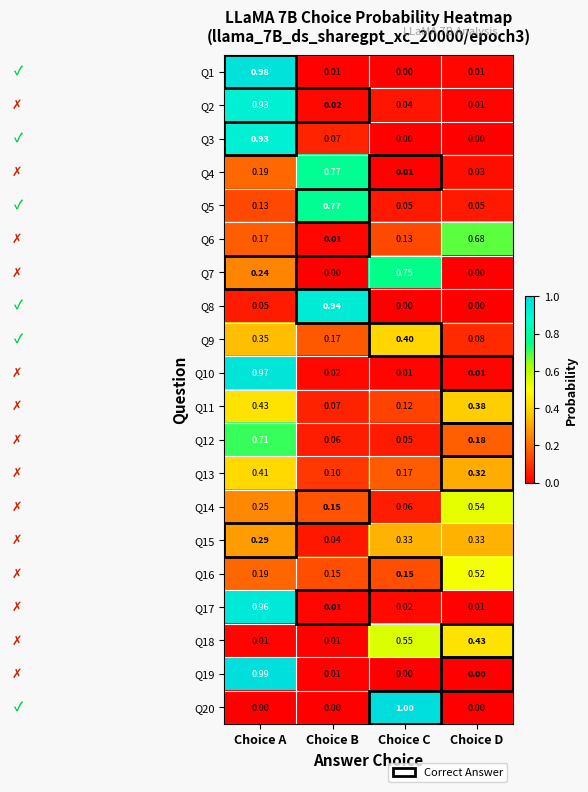

List the labels in order of Q11 value, smallest first.

Choice B, Choice C, Choice D, Choice A